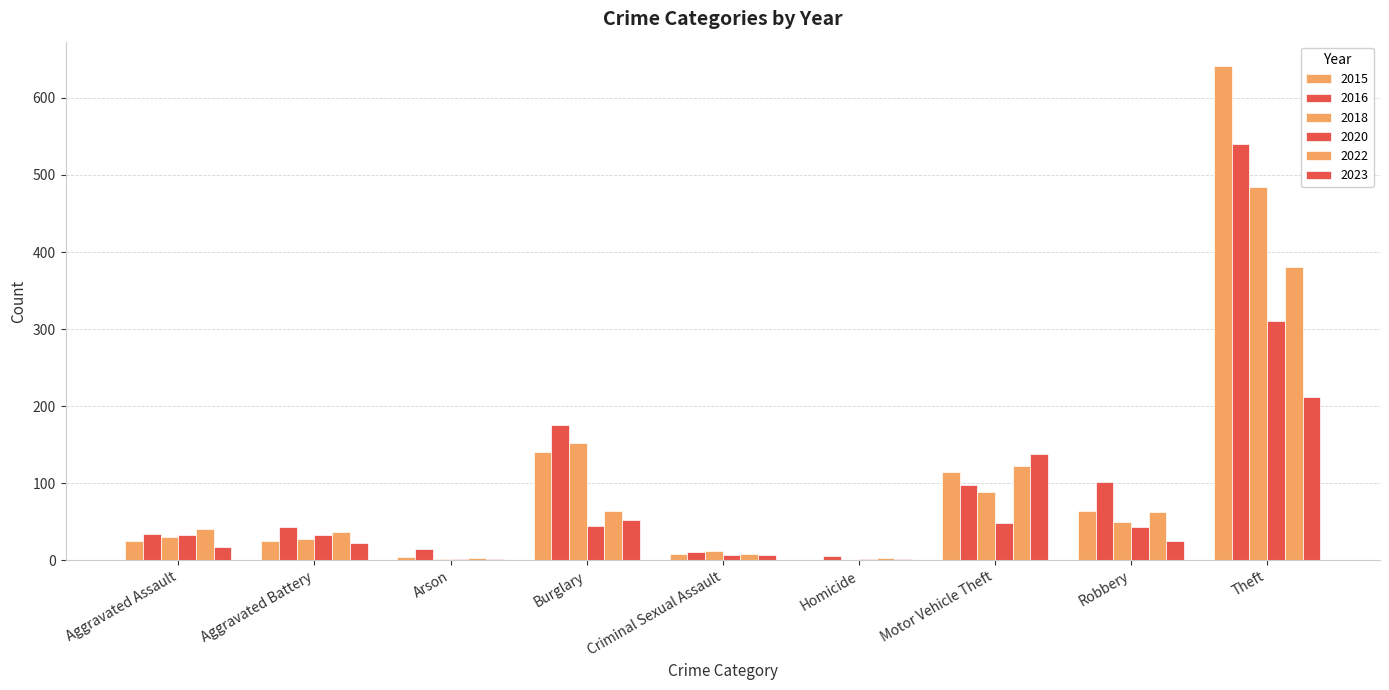

Count the number of categories in the chart.

9